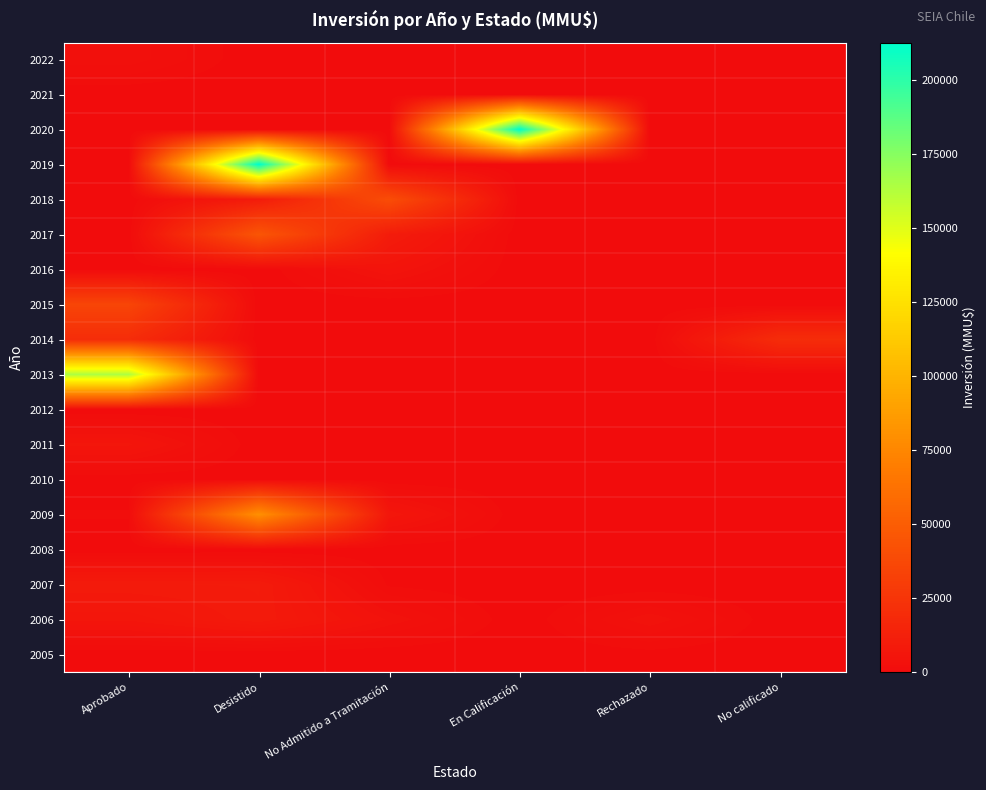

Rank the series at Aprobado from highest to lowest value.

2013, 2015, 2014, 2007, 2011, 2006, 2022, 2009, 2021, 2020, 2019, 2018, 2017, 2016, 2012, 2010, 2008, 2005